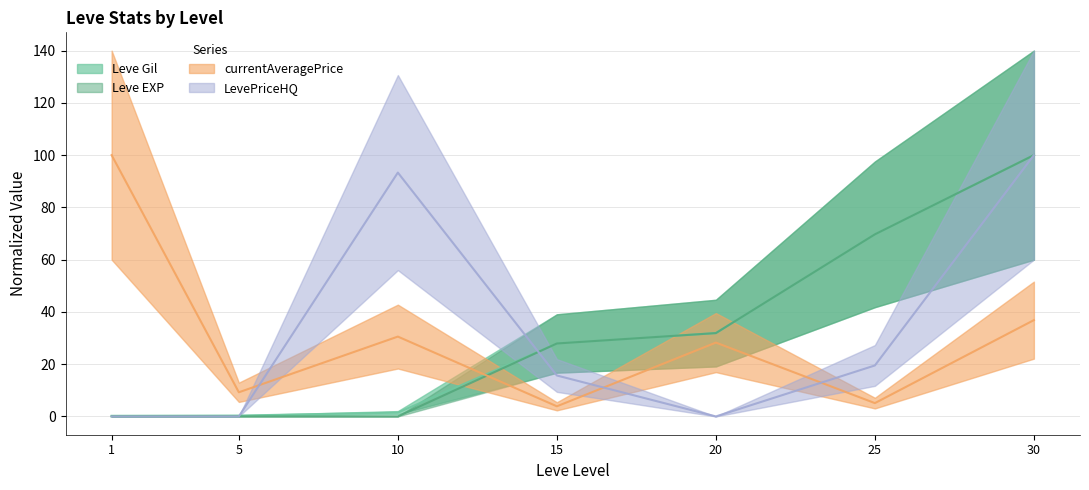

Does the chart display data point markers on the line(s)?

No